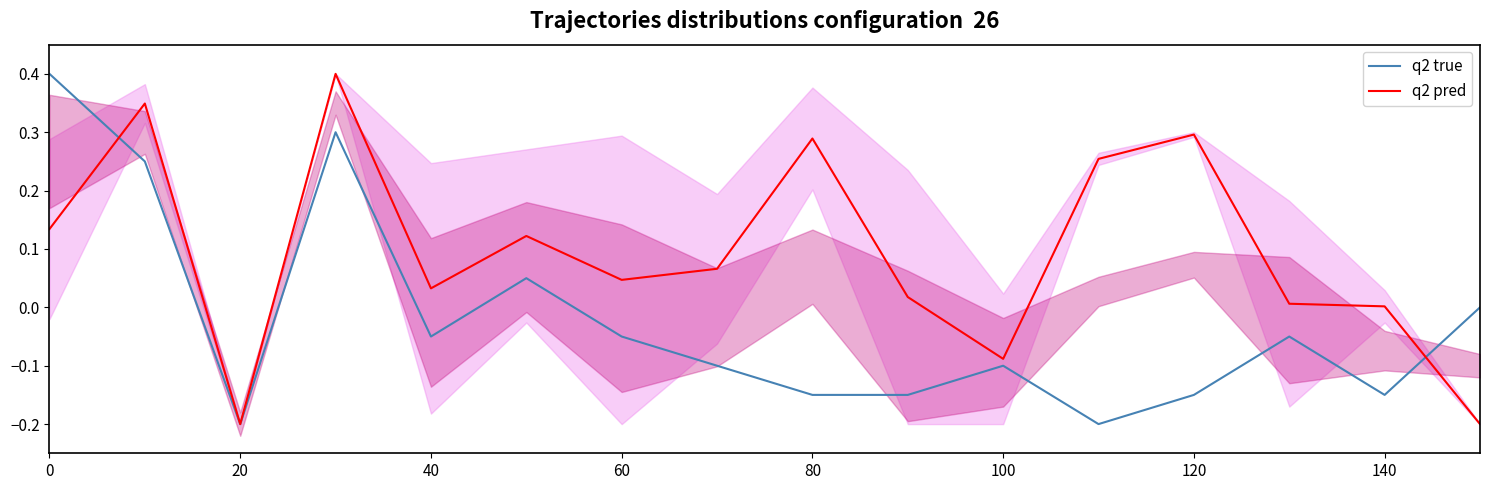

What is the maximum value for q2 pred?

0.4